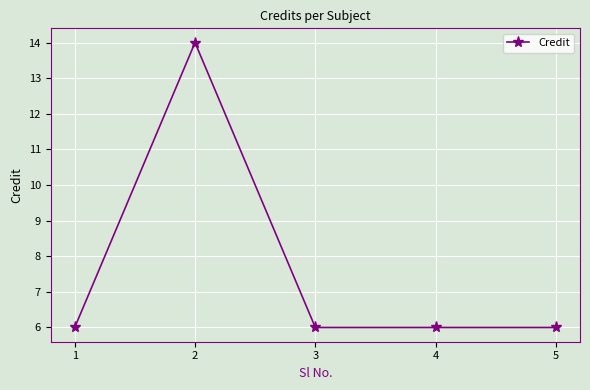

Does the chart display data point markers on the line(s)?

Yes